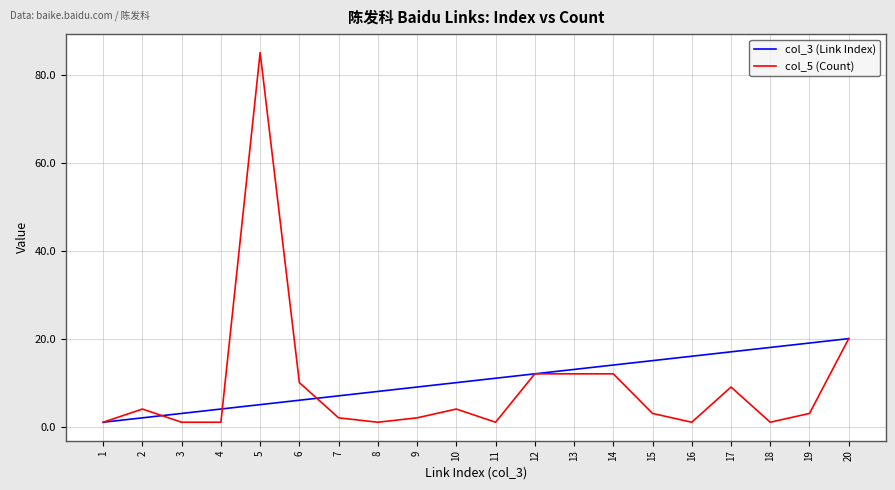

The value of col_3 (Link Index) at 12 is 19. True or false?

False